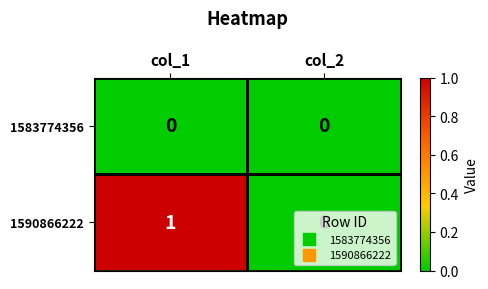

The value of 1583774356 at col_1 is 0. True or false?

True